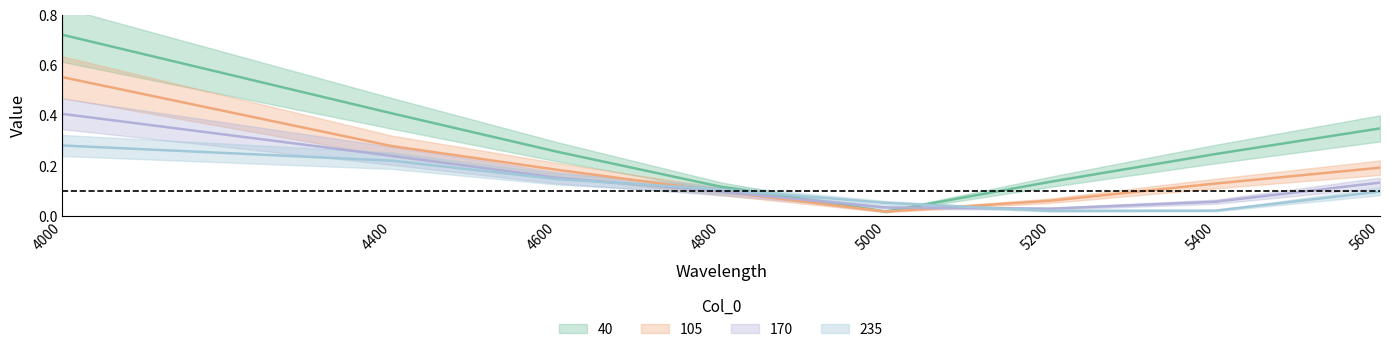

At how many categories does at least one series exceed 0?

8